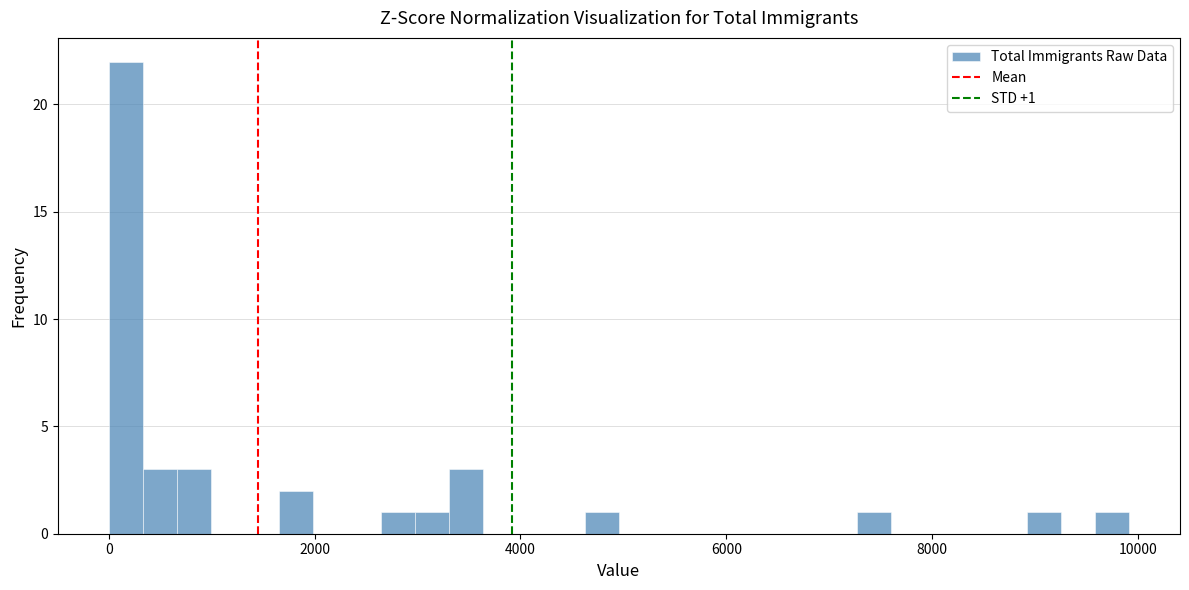

Read against the x-axis, roughly where is the centre of the tallest bar?

200